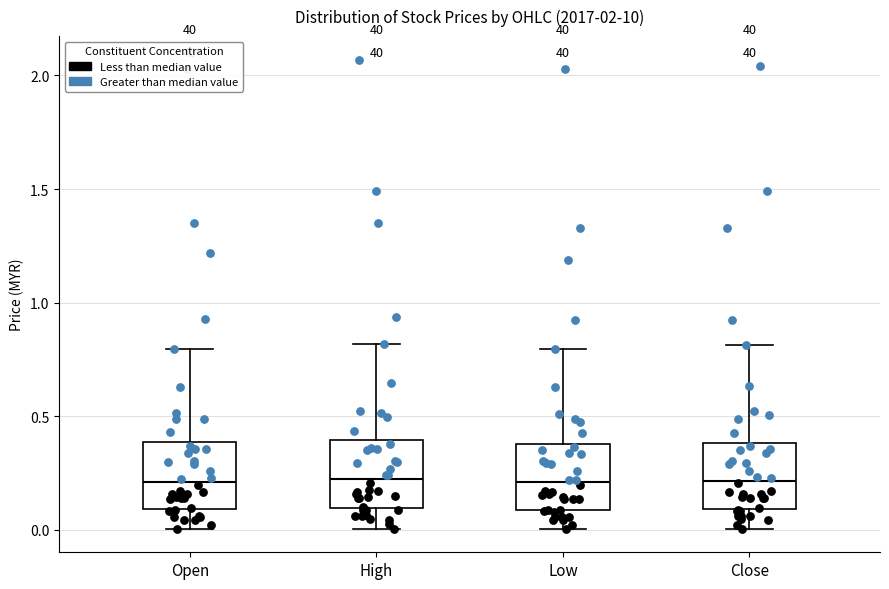

Reading left to right, read every box against the y-axis: the position of its median line, the range the box covers, and the ends of its whiskers. The values are not printed on the chart, so give them approximately, as read against the axis.

Open: median 0.2, box 0.1 to 0.4, whiskers 0.0 to 0.8
High: median 0.2, box 0.1 to 0.4, whiskers 0.0 to 0.8
Low: median 0.2, box 0.1 to 0.4, whiskers 0.0 to 0.8
Close: median 0.2, box 0.1 to 0.4, whiskers 0.0 to 0.8